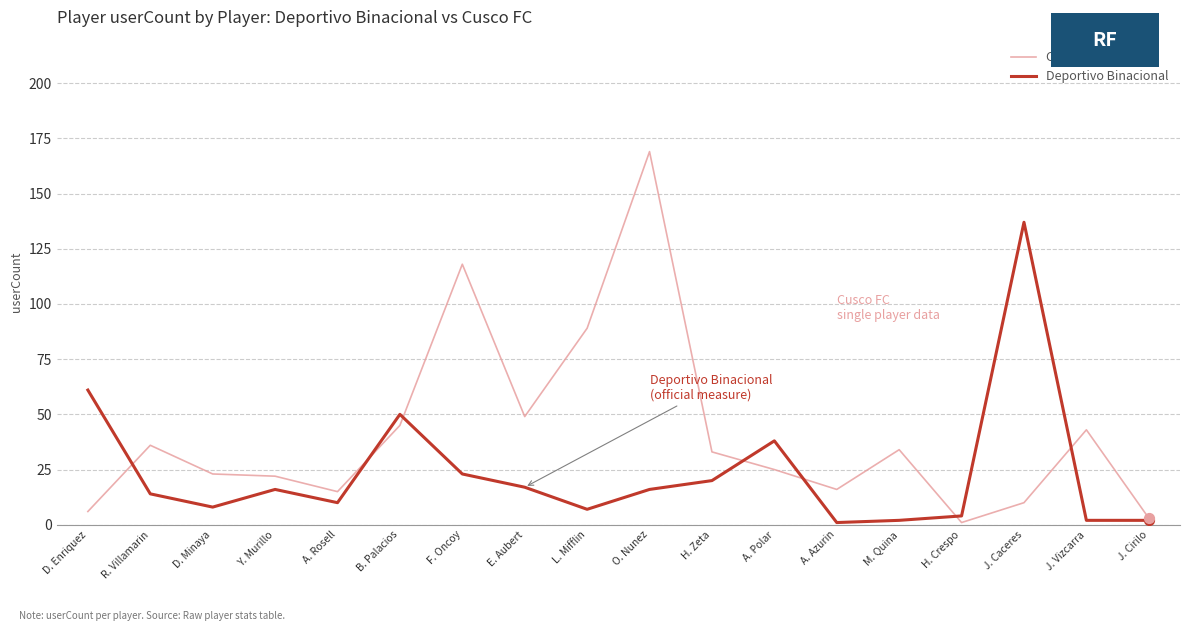

What is the total value across all series at M. Quina?

36